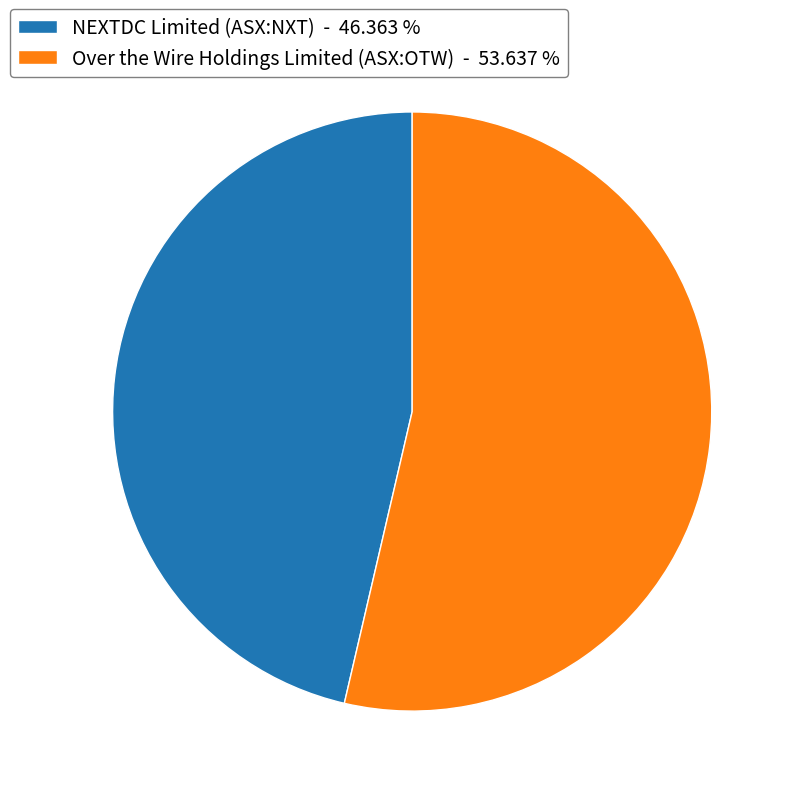

The NEXTDC Limited (ASX:NXT) slice represents 46% of the pie. True or false?

True